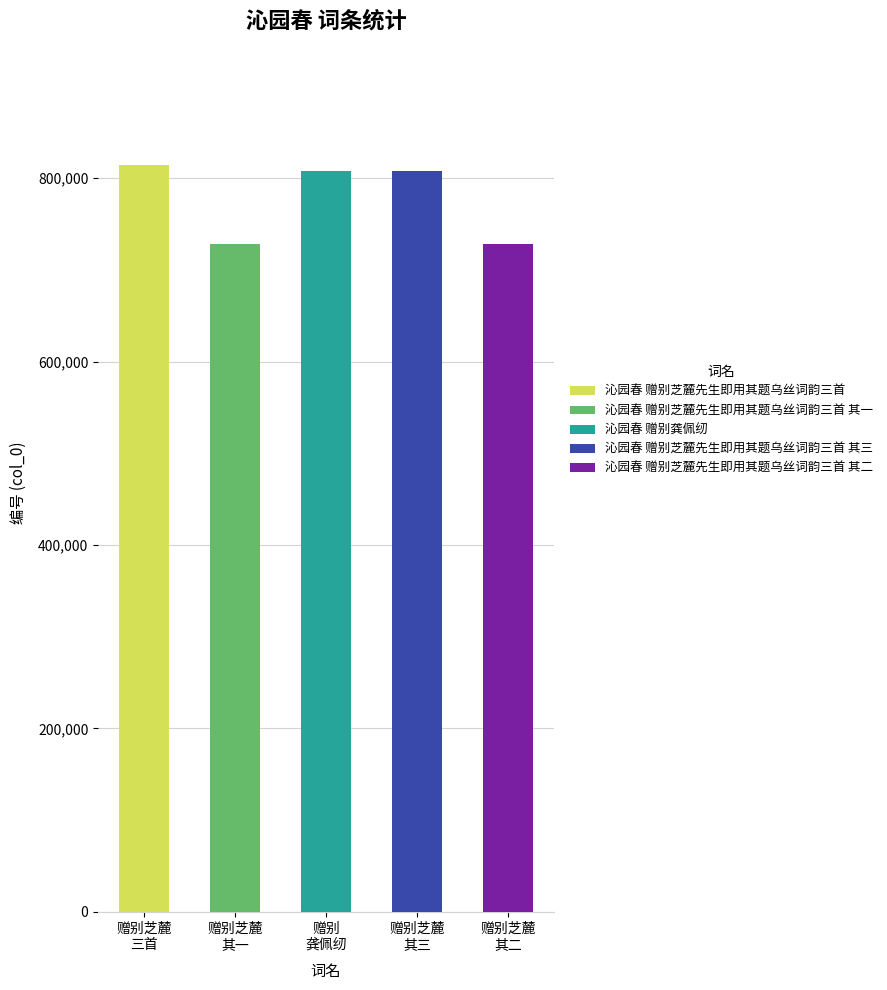

What is the sum of all values?

3886765